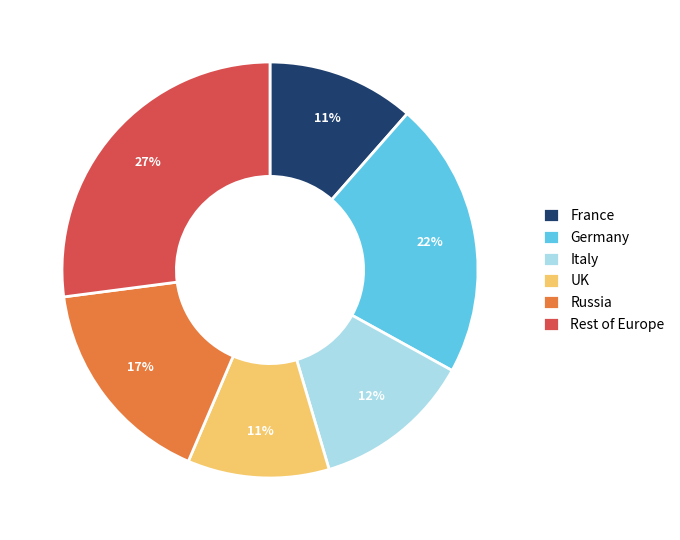

Between Rest of Europe and Italy, which is larger?

Rest of Europe